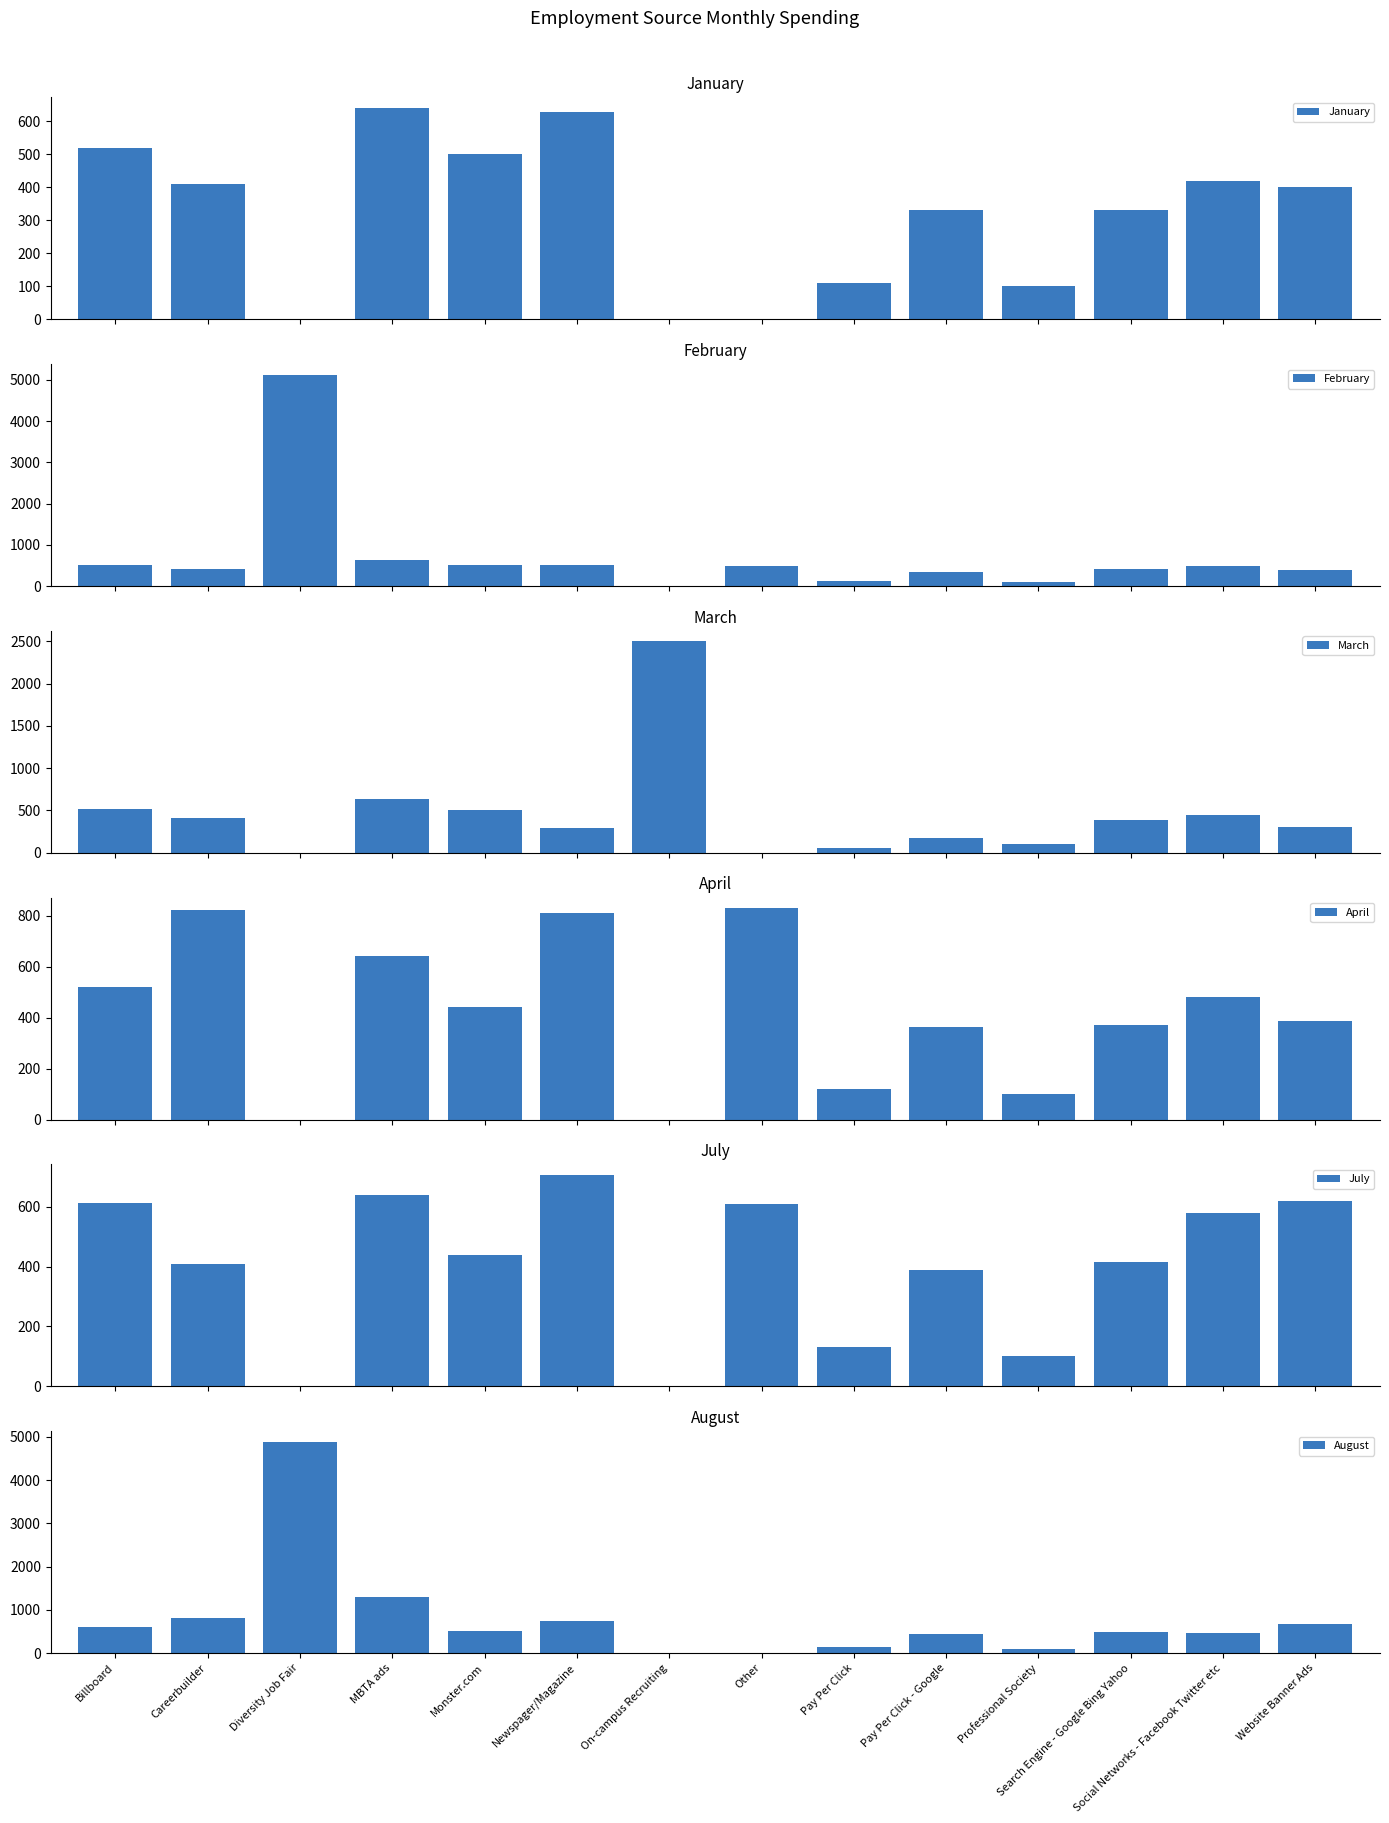

What is the label of the 6th bar from the right?

Pay Per Click